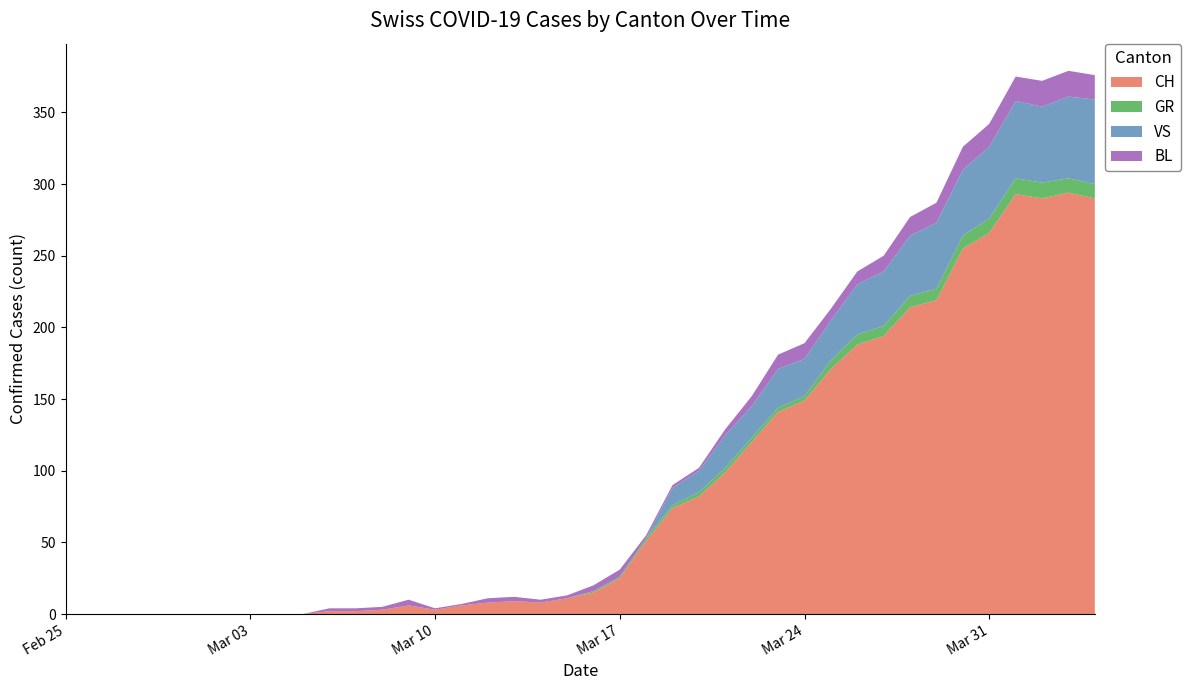

Reading right to left, list all the values displayed in this chart.

CH: 2020-04-04=290	2020-04-03=294	2020-04-02=290	2020-04-01=293	2020-03-31=266	2020-03-30=255	2020-03-29=219	2020-03-28=214	2020-03-27=194	2020-03-26=188	2020-03-25=171	2020-03-24=149	2020-03-23=141	2020-03-22=120	2020-03-21=99	2020-03-20=82	2020-03-19=74	2020-03-18=51	2020-03-17=25	2020-03-16=15	2020-03-15=11	2020-03-14=8	2020-03-13=9	2020-03-12=8	2020-03-11=6	2020-03-10=3	2020-03-09=6	2020-03-08=3	2020-03-07=2	2020-03-06=2	2020-03-05=0	2020-03-04=0	2020-03-03=0	2020-03-02=0	2020-03-01=0	2020-02-29=0	2020-02-28=0	2020-02-27=0	2020-02-26=0	2020-02-25=0
GR: 2020-04-04=10	2020-04-03=10	2020-04-02=11	2020-04-01=11	2020-03-31=10	2020-03-30=9	2020-03-29=8	2020-03-28=8	2020-03-27=7	2020-03-26=7	2020-03-25=6	2020-03-24=3	2020-03-23=3	2020-03-22=3	2020-03-21=3	2020-03-20=3	2020-03-19=2	2020-03-18=2	2020-03-17=1	2020-03-16=1	2020-03-15=0	2020-03-14=0	2020-03-13=0	2020-03-12=0	2020-03-11=0	2020-03-10=0	2020-03-09=0	2020-03-08=0	2020-03-07=0	2020-03-06=0	2020-03-05=0	2020-03-04=0	2020-03-03=0	2020-03-02=0	2020-03-01=0	2020-02-29=0	2020-02-28=0	2020-02-27=0	2020-02-26=0	2020-02-25=0
VS: 2020-04-04=59	2020-04-03=57	2020-04-02=53	2020-04-01=54	2020-03-31=50	2020-03-30=46	2020-03-29=46	2020-03-28=42	2020-03-27=38	2020-03-26=35	2020-03-25=28	2020-03-24=26	2020-03-23=27	2020-03-22=22	2020-03-21=23	2020-03-20=15	2020-03-19=12	2020-03-18=0	2020-03-17=0	2020-03-16=0	2020-03-15=0	2020-03-14=0	2020-03-13=0	2020-03-12=0	2020-03-11=0	2020-03-10=0	2020-03-09=0	2020-03-08=0	2020-03-07=0	2020-03-06=0	2020-03-05=0	2020-03-04=0	2020-03-03=0	2020-03-02=0	2020-03-01=0	2020-02-29=0	2020-02-28=0	2020-02-27=0	2020-02-26=0	2020-02-25=0
BL: 2020-04-04=17	2020-04-03=18	2020-04-02=18	2020-04-01=17	2020-03-31=16	2020-03-30=16	2020-03-29=14	2020-03-28=13	2020-03-27=11	2020-03-26=9	2020-03-25=8	2020-03-24=11	2020-03-23=10	2020-03-22=7	2020-03-21=4	2020-03-20=2	2020-03-19=2	2020-03-18=2	2020-03-17=5	2020-03-16=4	2020-03-15=2	2020-03-14=2	2020-03-13=3	2020-03-12=3	2020-03-11=1	2020-03-10=1	2020-03-09=4	2020-03-08=2	2020-03-07=2	2020-03-06=2	2020-03-05=0	2020-03-04=0	2020-03-03=0	2020-03-02=0	2020-03-01=0	2020-02-29=0	2020-02-28=0	2020-02-27=0	2020-02-26=0	2020-02-25=0